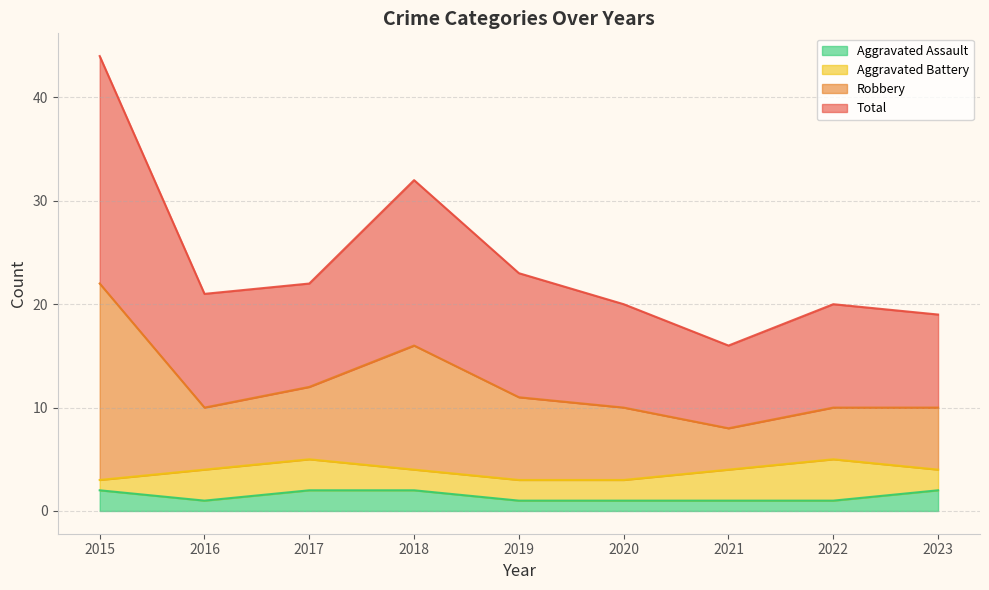

Is it true that Aggravated Assault equals 2 at 2018?

True